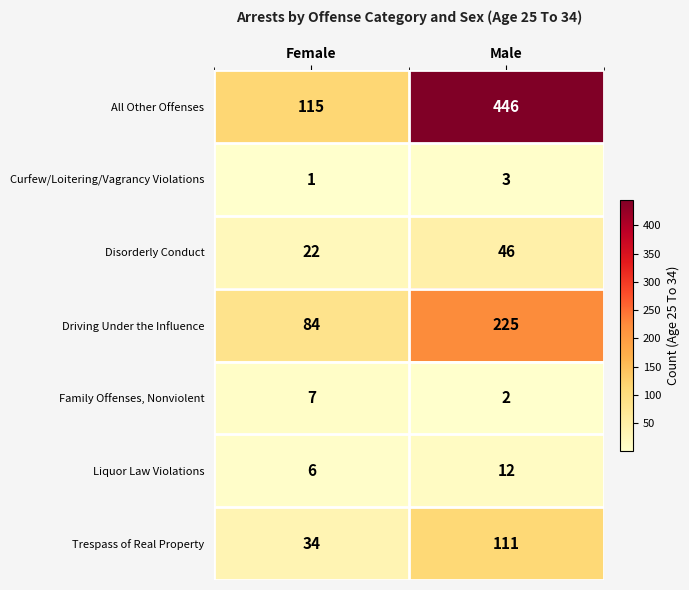

Is it true that All Other Offenses equals 156 at Female?

False